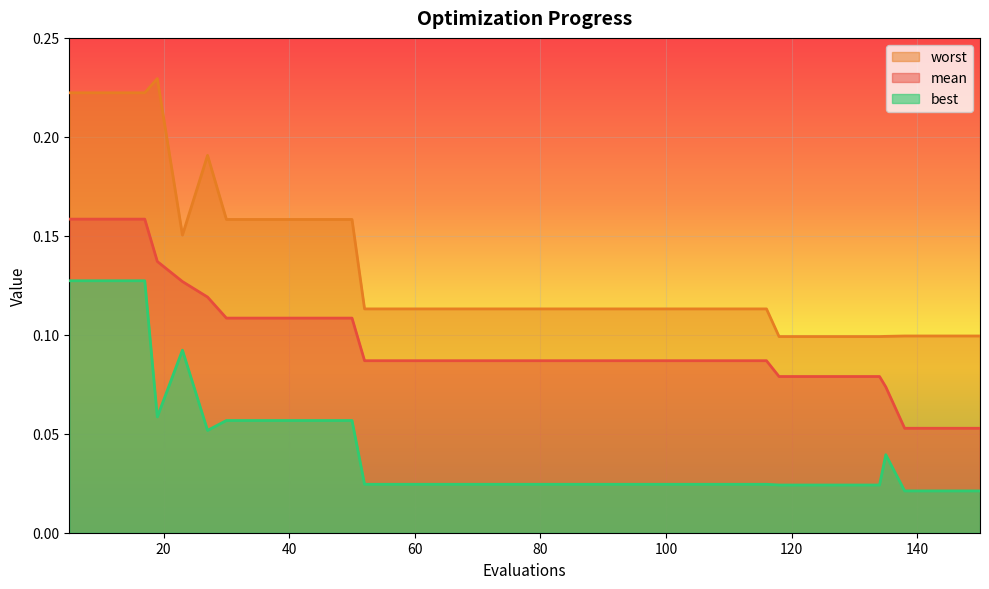

How many data points does each series have?

40